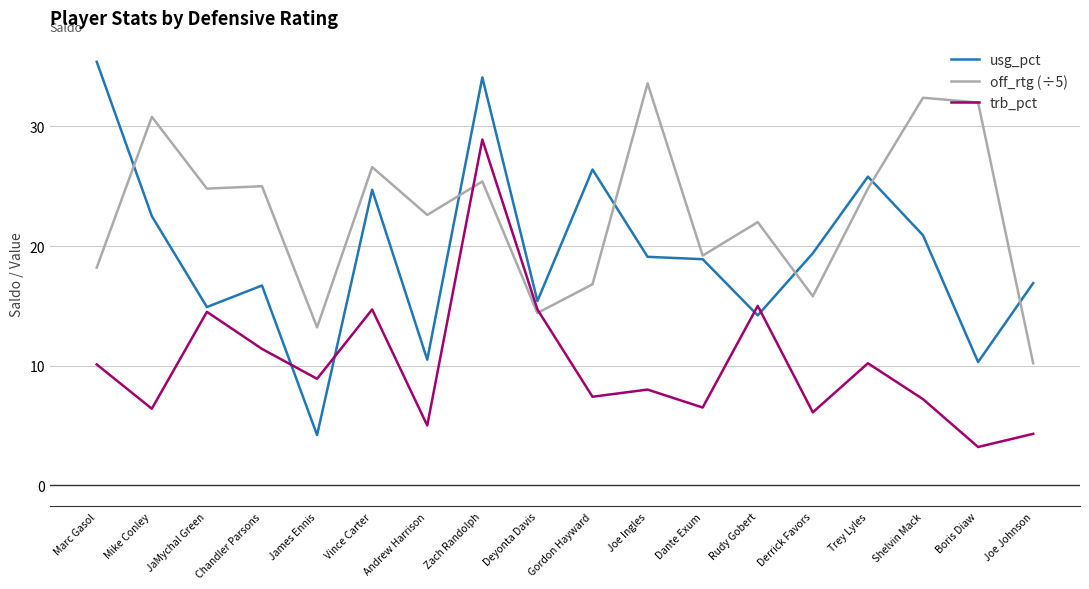

At which category is the sum across all series the highest?

Zach Randolph